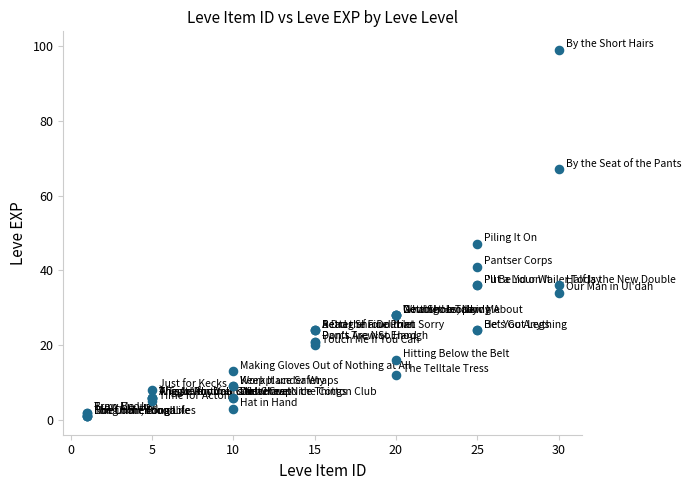

What Y value in the scatter plot is closest to 50?

47